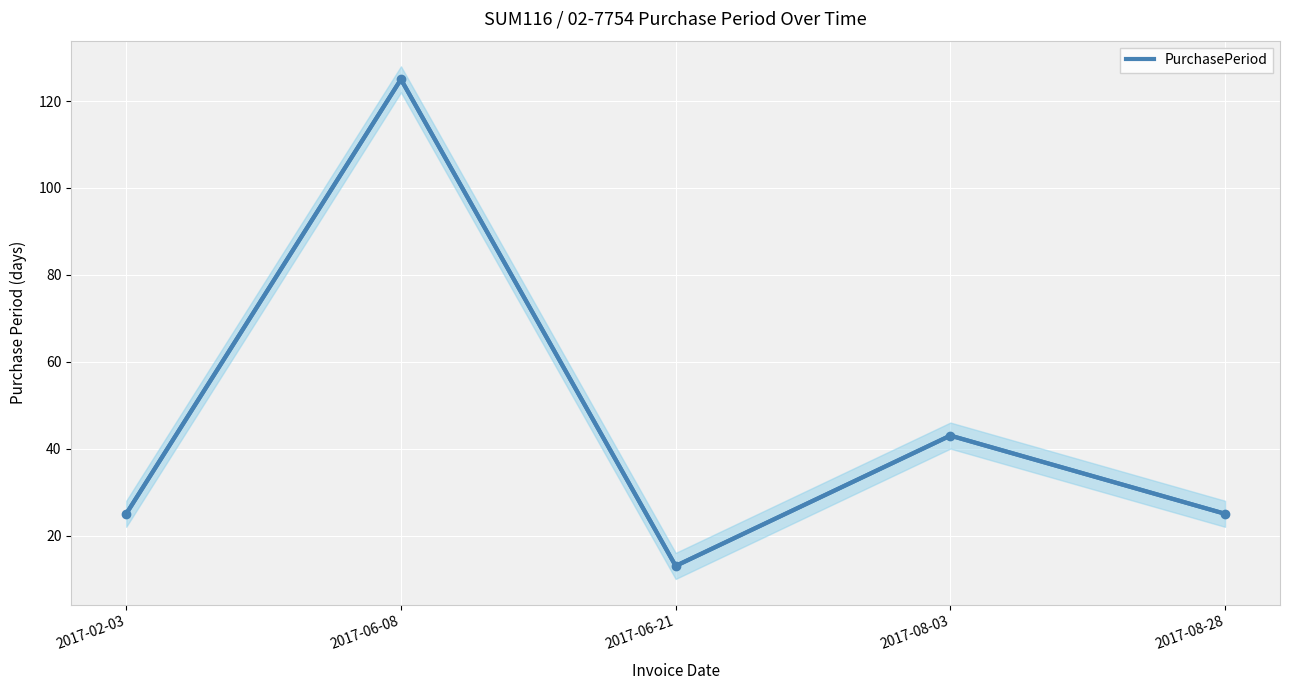

Where is PurchasePeriod nearest to the value 69?

2017-08-03